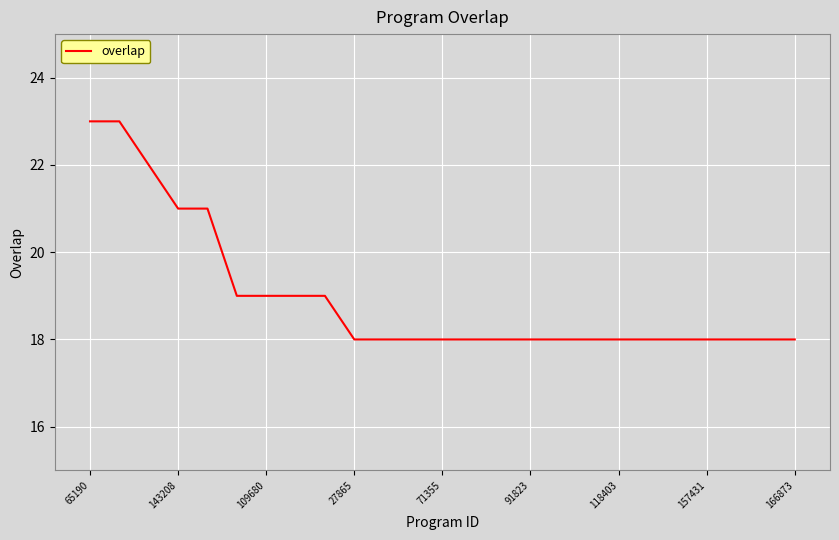

What is the greatest value displayed?

23